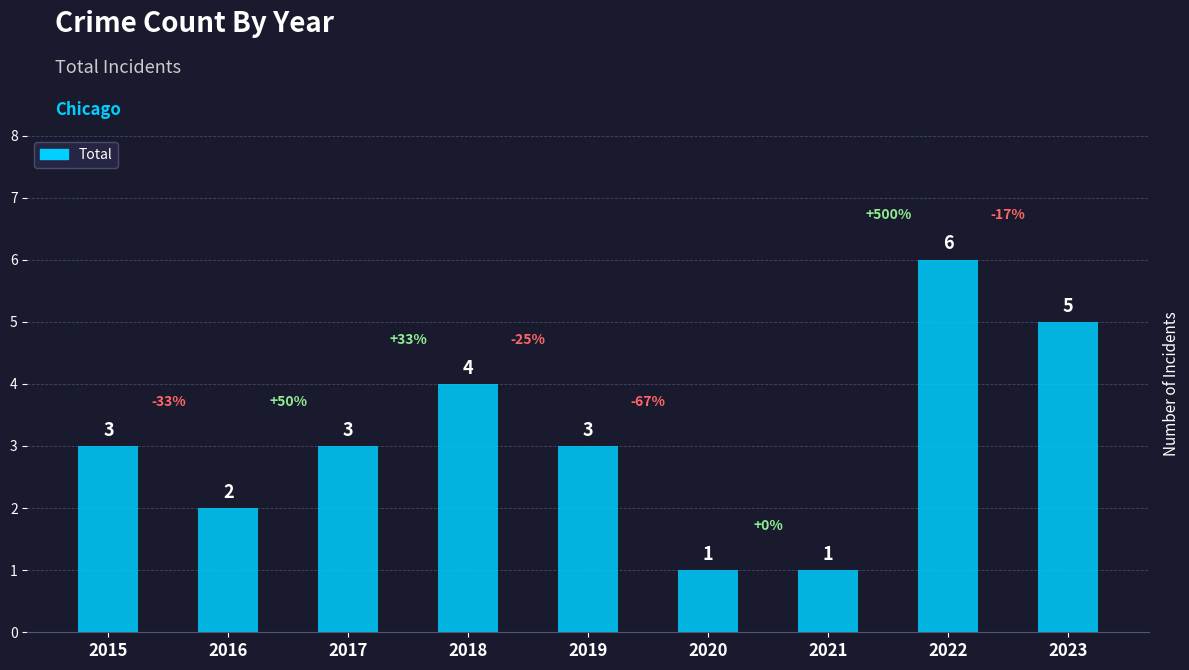

Reading left to right, extract all data points from this chart.

3	2	3	4	3	1	1	6	5